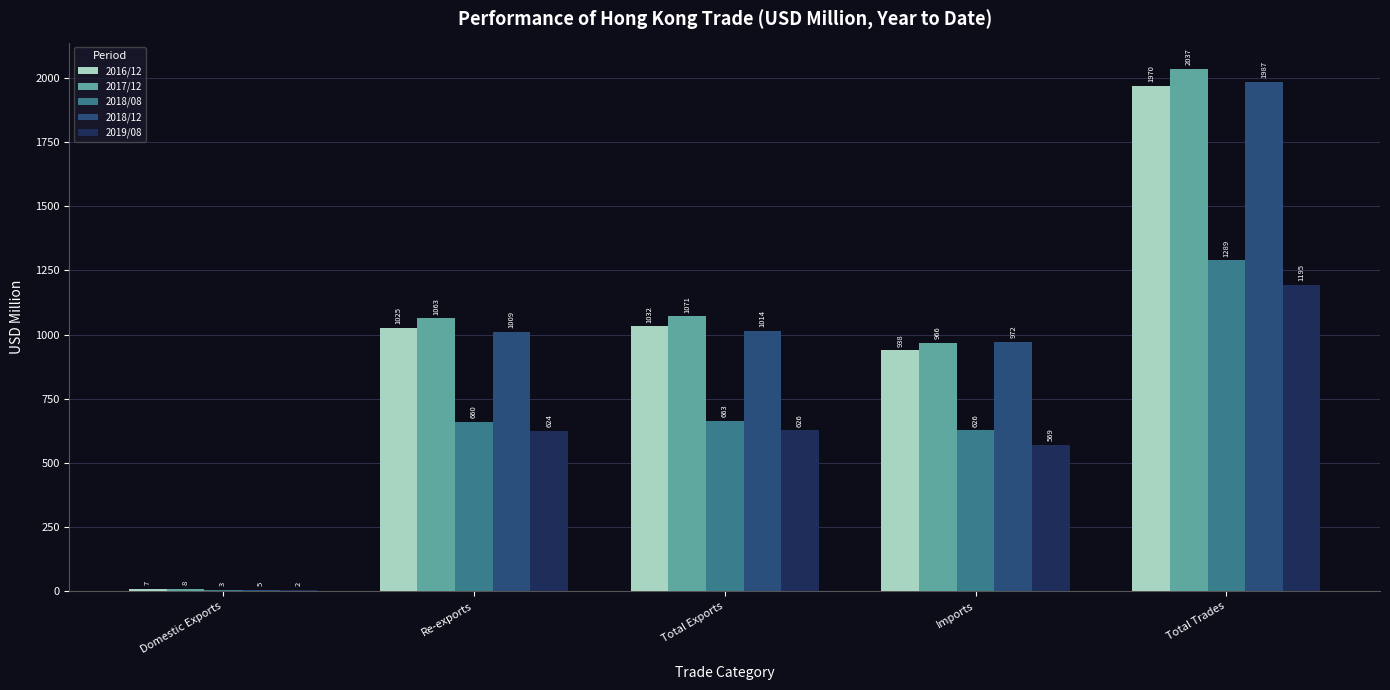

Which category has the highest value across all series?

Total Trades